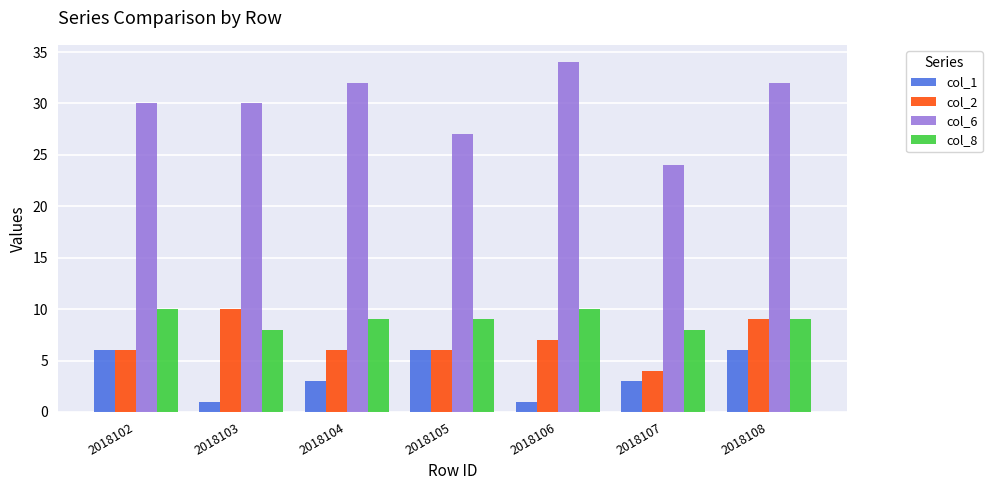

Rank the series at 2018106 from highest to lowest value.

col_6, col_8, col_2, col_1